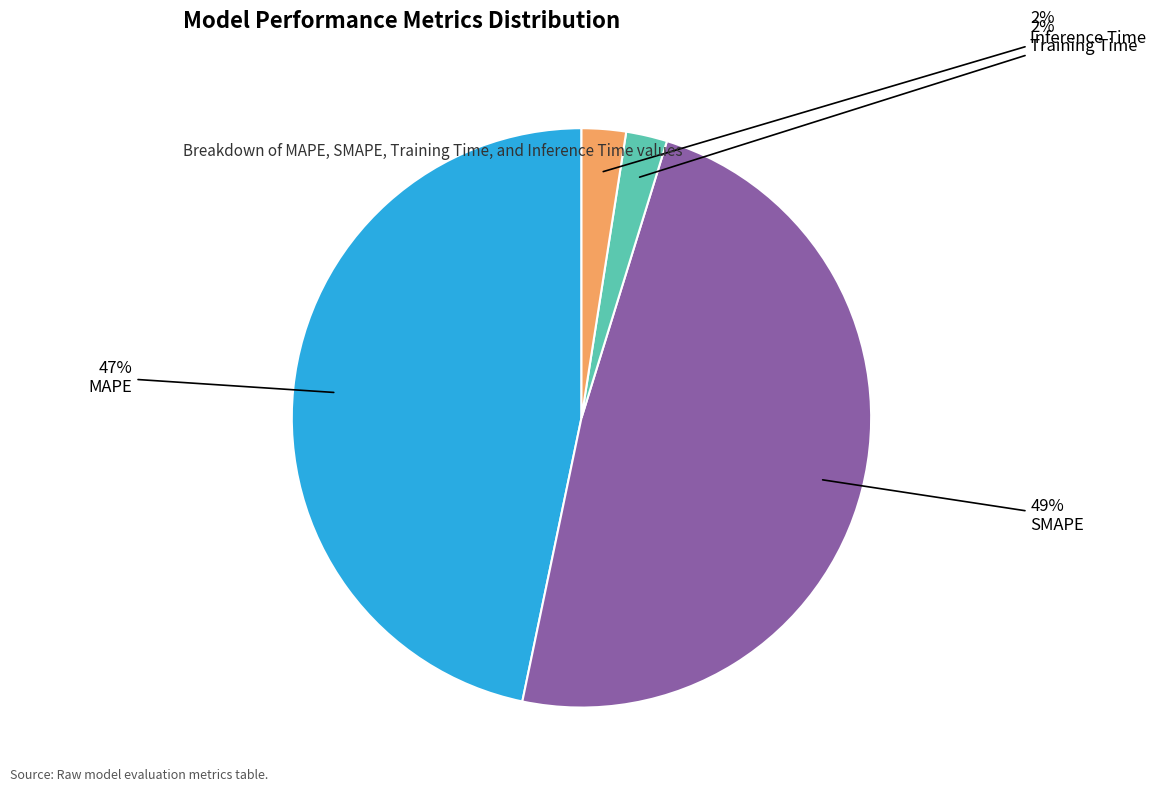

Which slice is the largest?

SMAPE